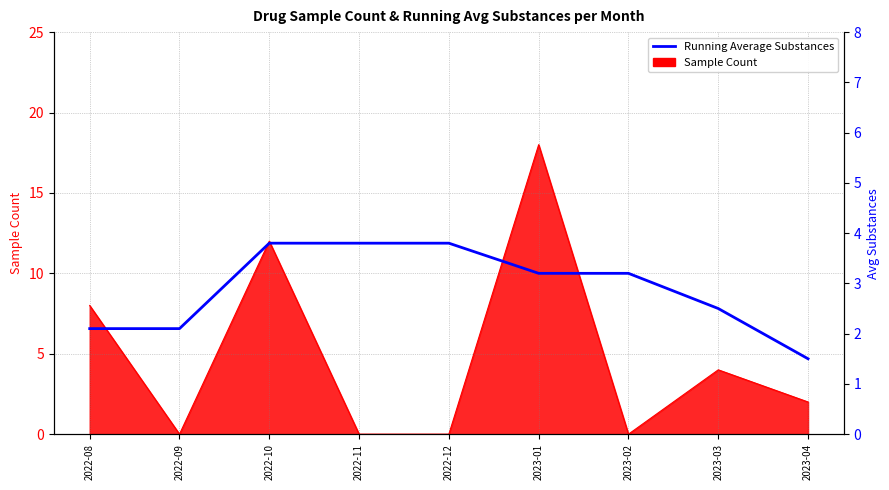

What is the approximate value at 2023-04?

1.5